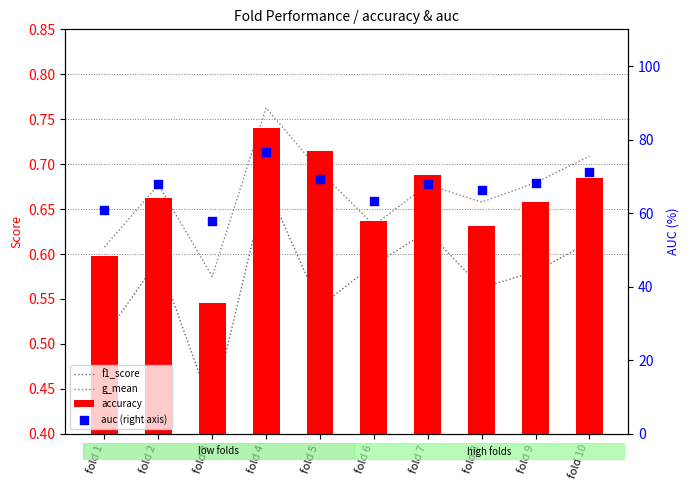

Which series contains the highest Y value?

auc (right axis)